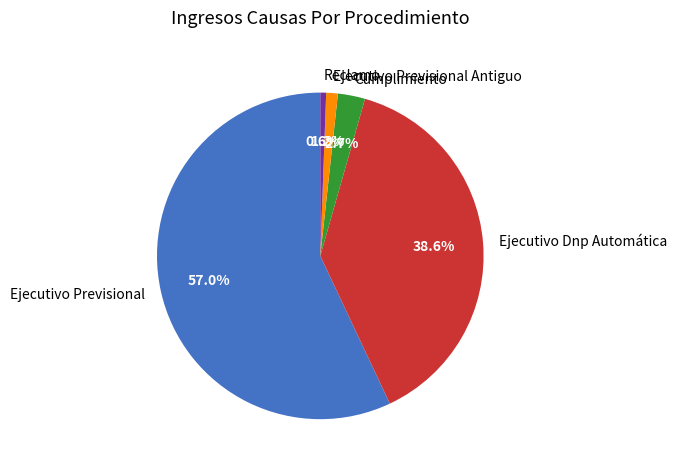

To the nearest percent, what portion does Reclamo represent?

1%